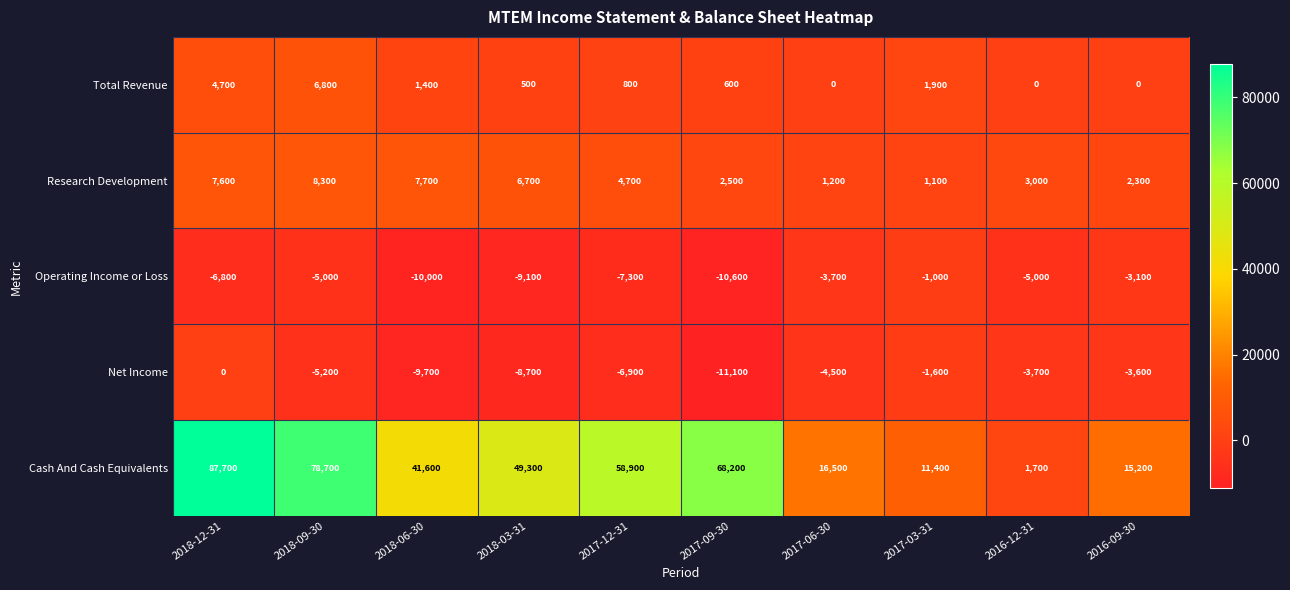

What value does the Cash And Cash Equivalents series have at 2017-12-31?

58900